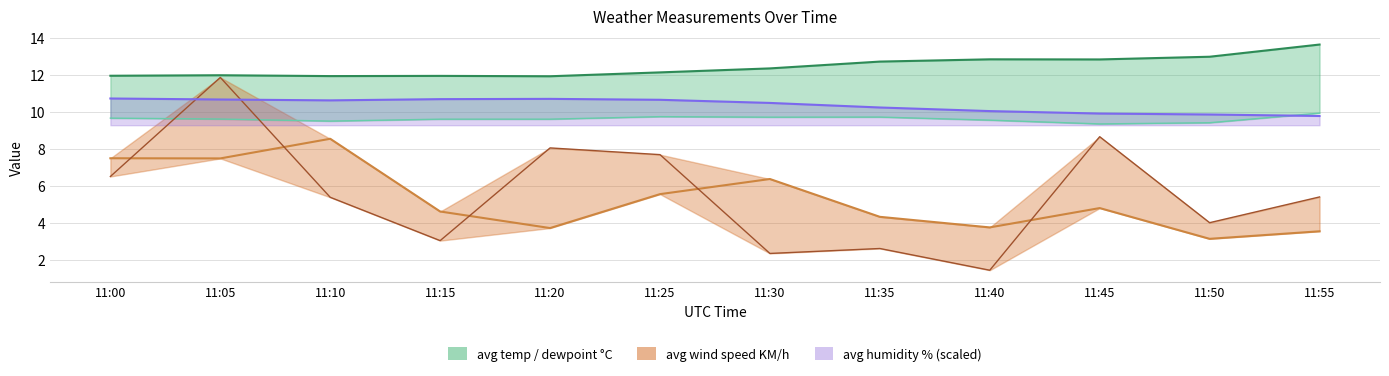

True or false: avg wind speed KM/h has a value of 7.9 at 11:15.

False